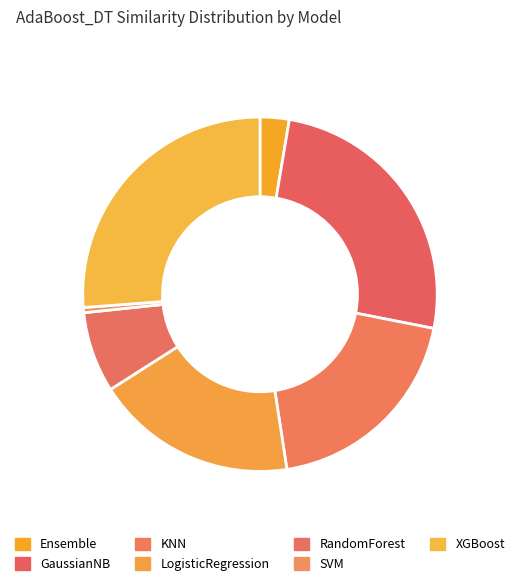

Which has a higher value, RandomForest or GaussianNB?

GaussianNB